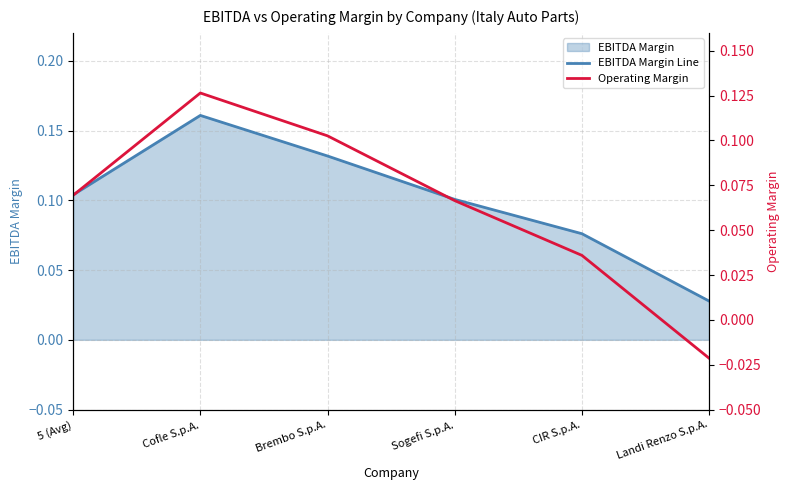

The Operating Margin series shows 0.1 at Sogefi S.p.A.. True or false?

True